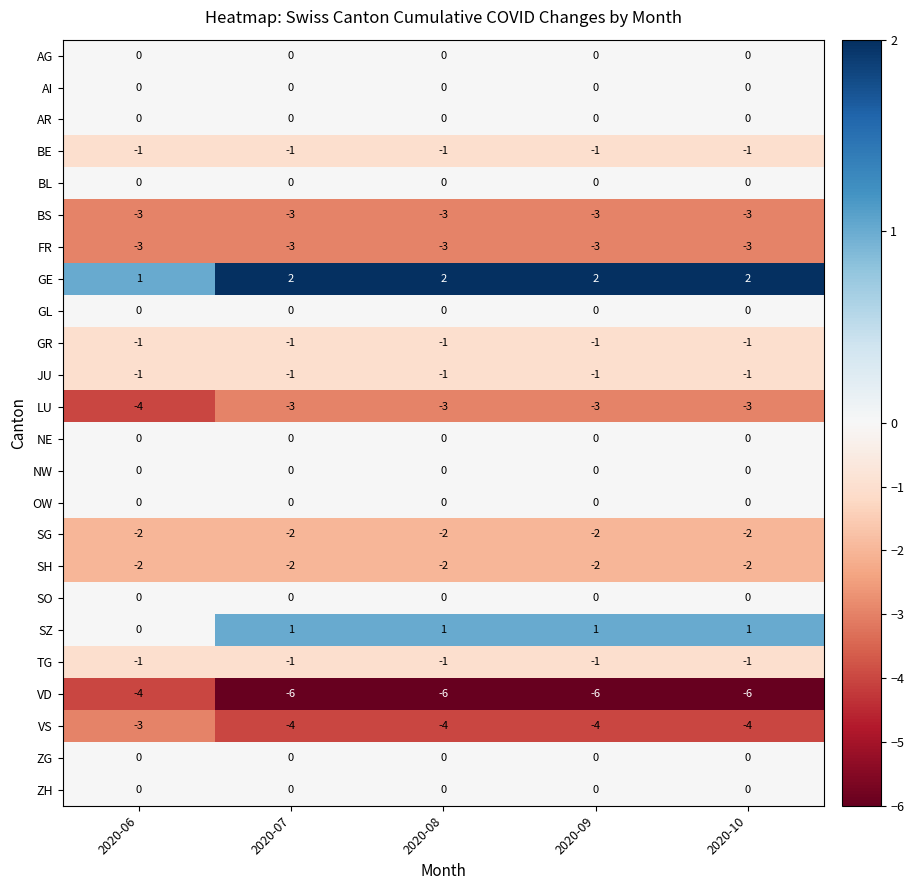

What is the maximum value shown in the chart?

2